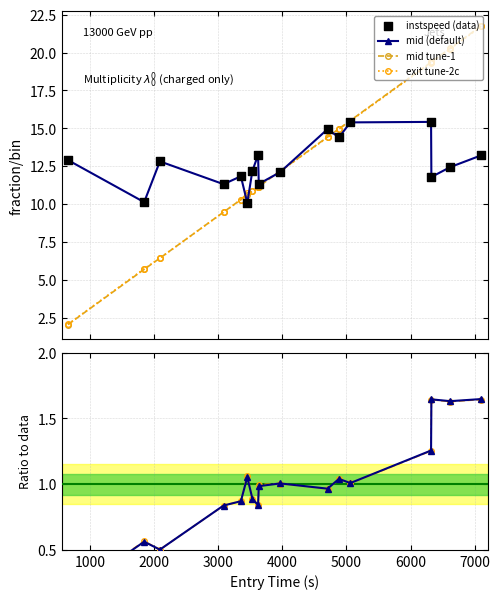

What is the value of the mid (default) point at the 16th from the left?

12.4